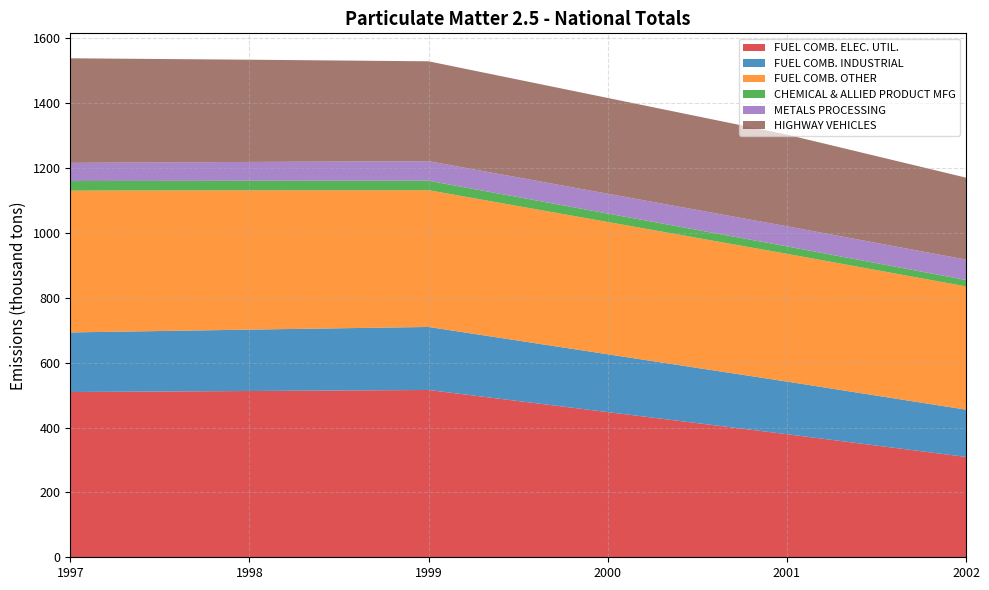

Reading right to left, transcribe all the data shown in this chart.

FUEL COMB. ELEC. UTIL.: 309.3	379.4	447.5	515.7	512.5	509.4
FUEL COMB. INDUSTRIAL: 145.7	162.2	178.2	194.3	189.2	183.7
FUEL COMB. OTHER: 379.9	393.8	407.7	421.6	429.4	437.1
CHEMICAL & ALLIED PRODUCT MFG: 19.9	22.9	26.0	29.1	29.3	29.5
METALS PROCESSING: 62.8	62.0	61.1	60.2	58.1	56.1
HIGHWAY VEHICLES: 252.6	282.5	295.2	307.9	315.1	322.3